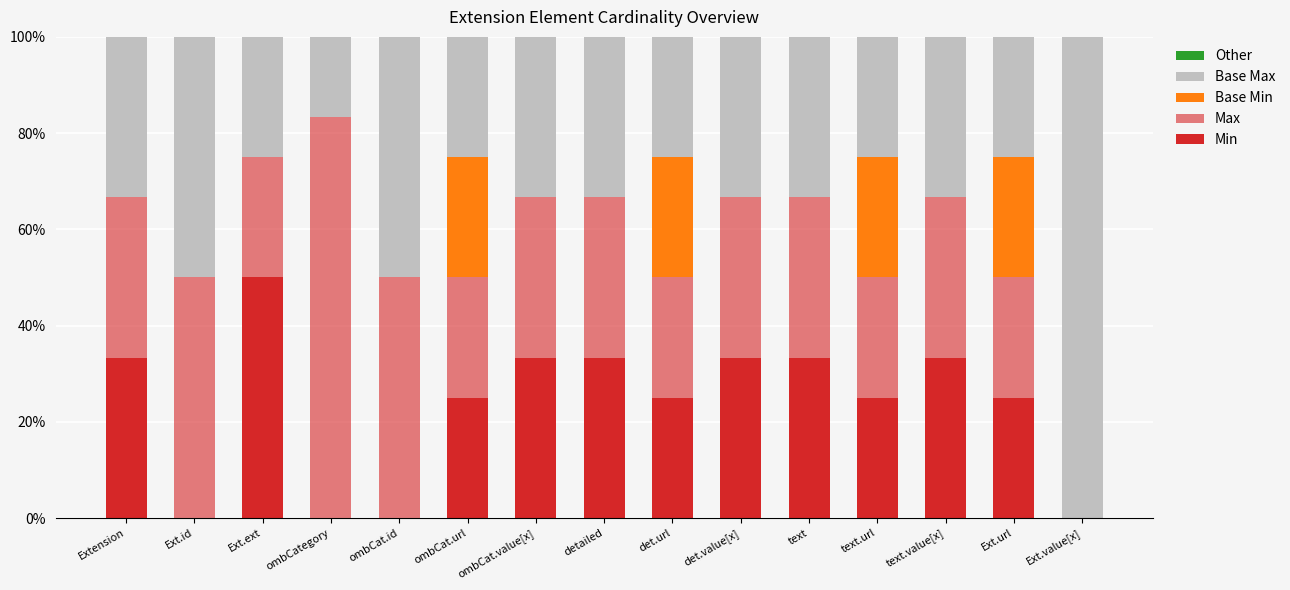

Are the bars horizontal?

No